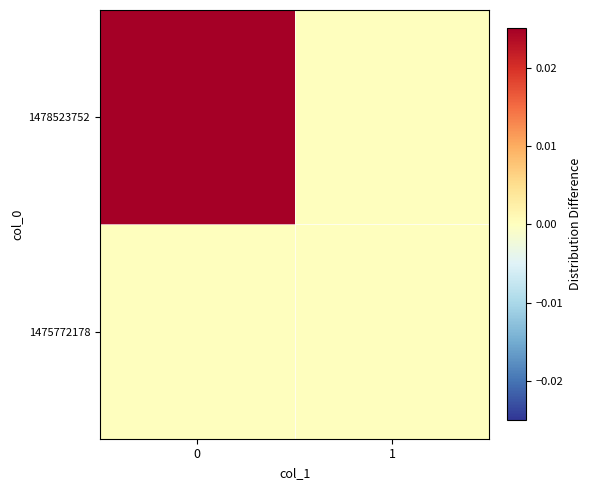

Rank the series by their average value, from lowest to highest.

1475772178, 1478523752